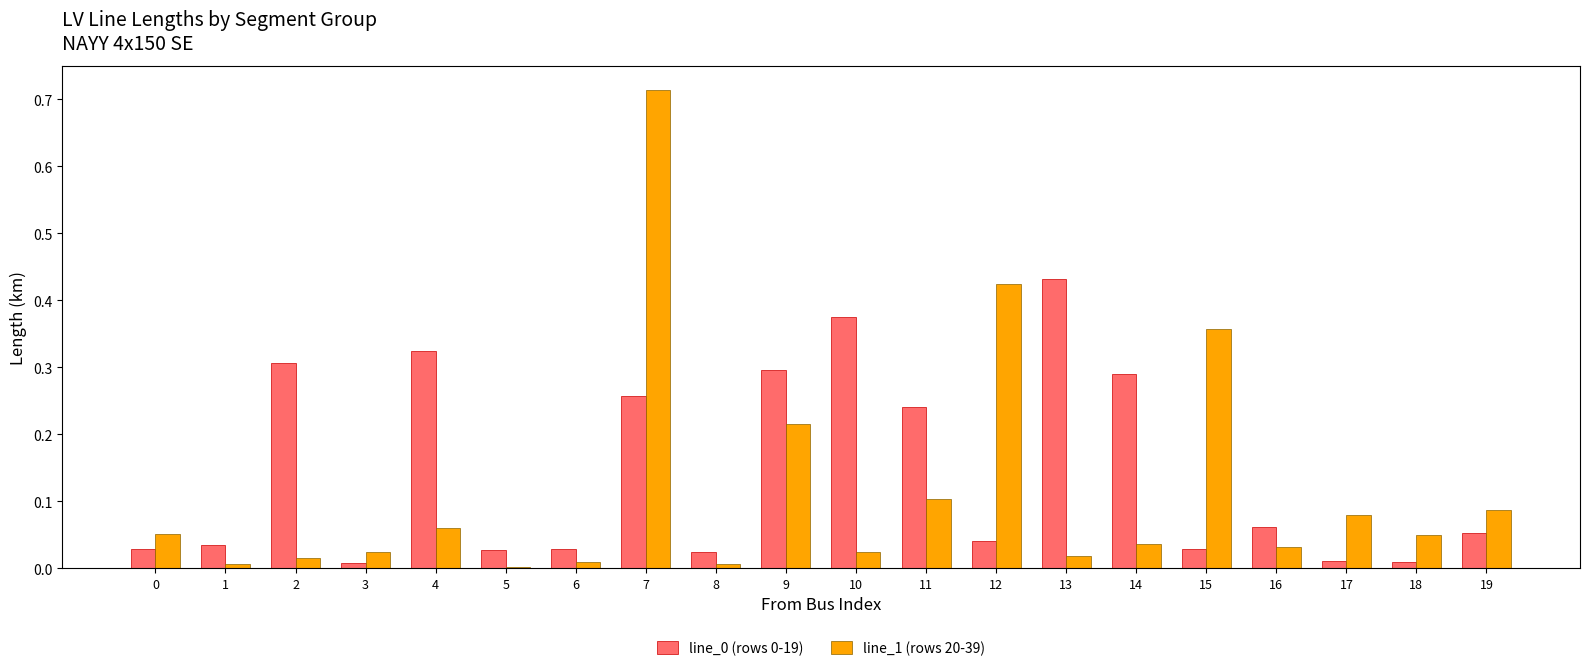

At which category does the chart reach its peak across all series?

7